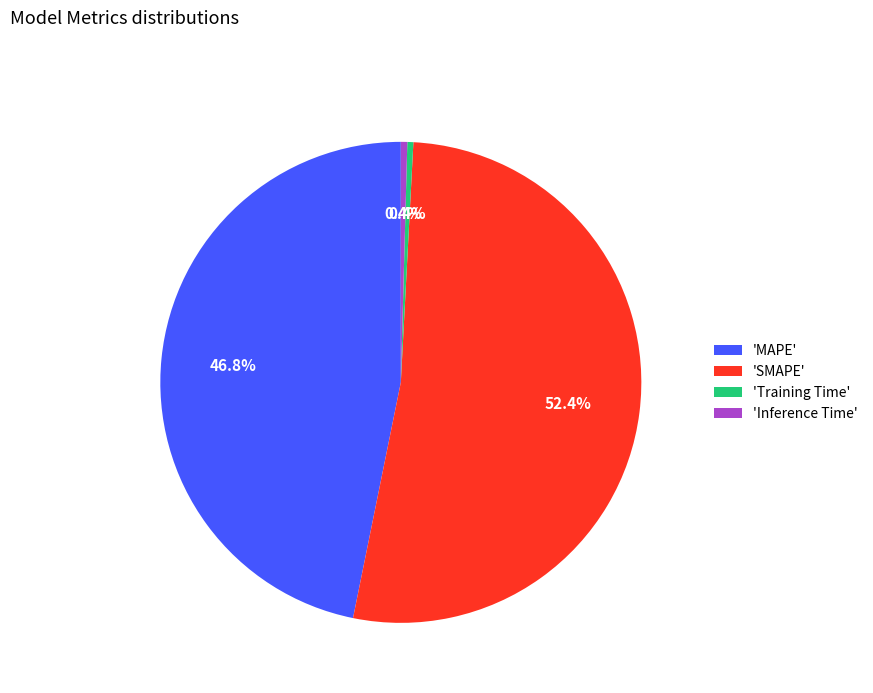

Which has a higher value, 'SMAPE' or 'Training Time'?

'SMAPE'